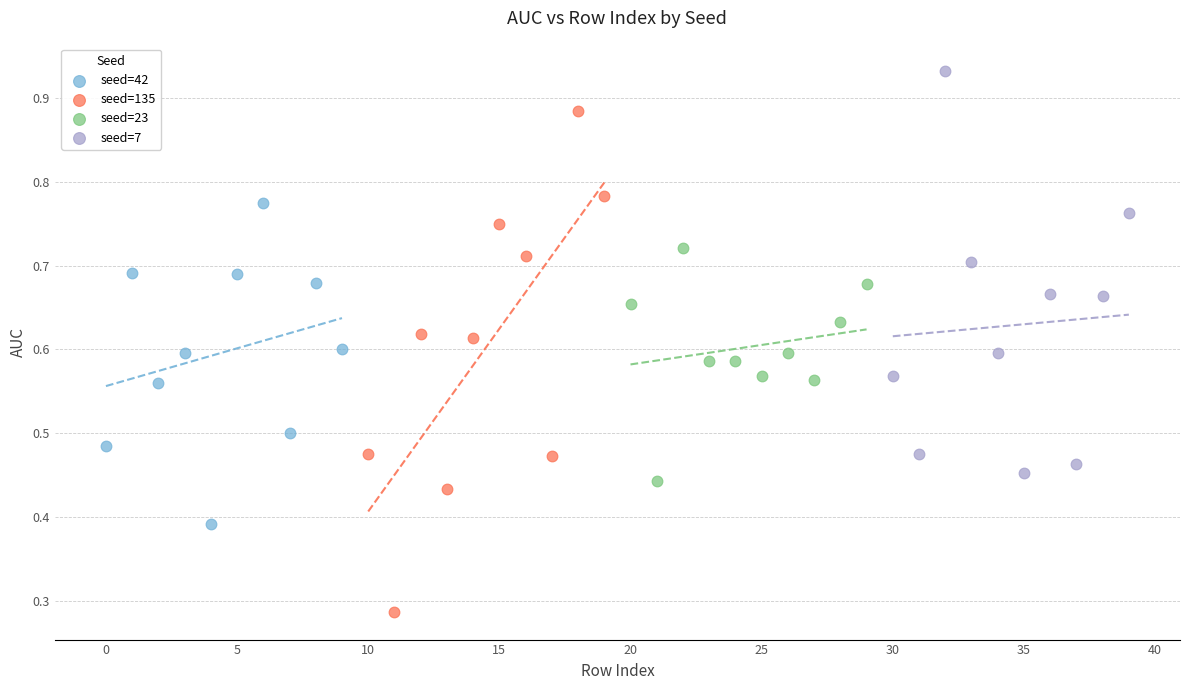

Which series has the largest Y range (max minus min)?

seed=135